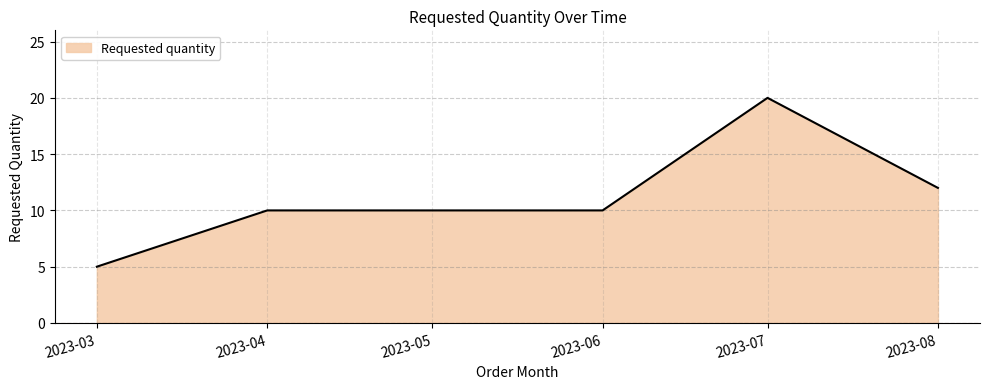

Reading left to right, transcribe all the data shown in this chart.

5	10	10	10	20	12